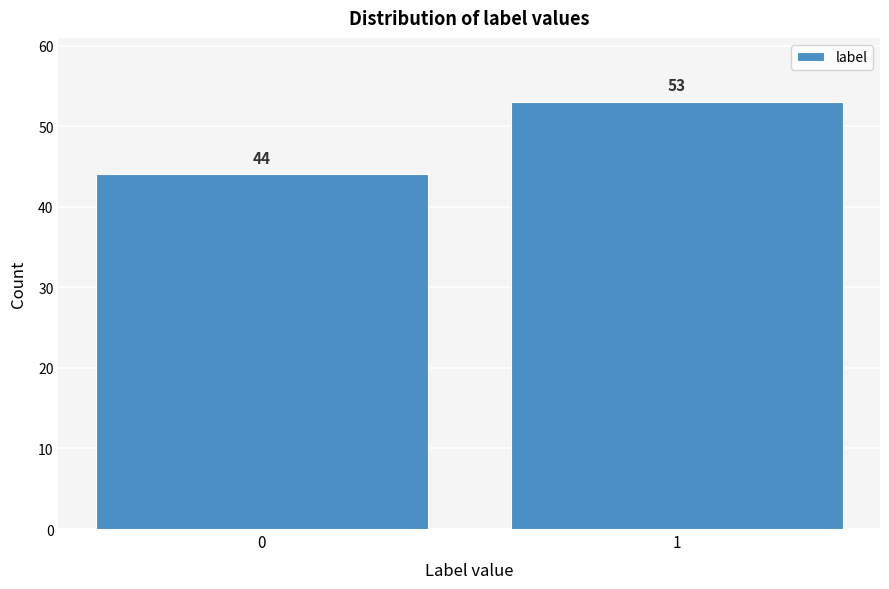

Reading left to right, what are all the values shown in this chart?

44	53